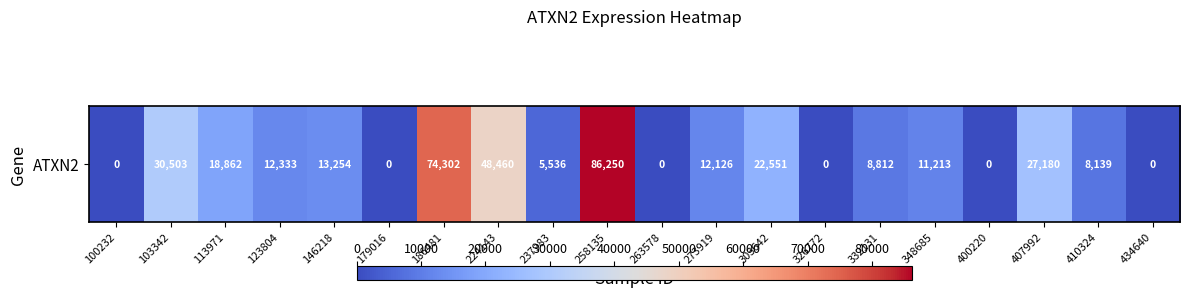

The value at 237983 is 2047. True or false?

False